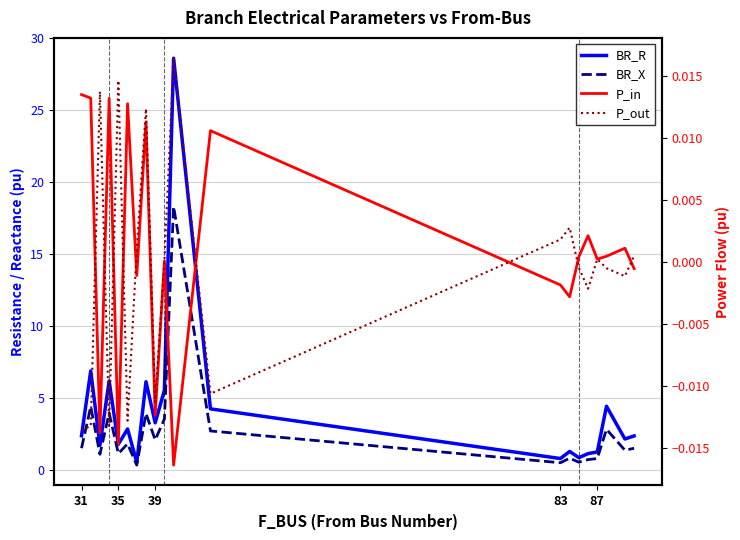

List the series in order of their peak value, lowest first.

P_in, P_out, BR_X, BR_R